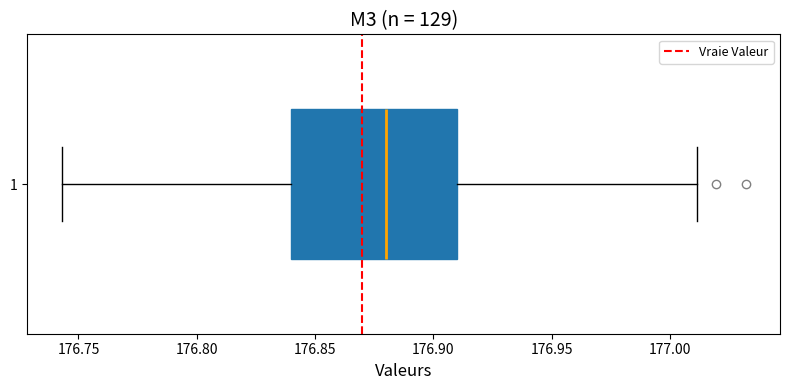

Transcribe this box plot: give where the median line is, the range the box spans, and where the two whiskers end, as read against the x-axis. The values are not printed on the chart, so give them approximately, as read against the axis.

median 176.880, box 176.840 to 176.910, whiskers 176.745 to 177.010